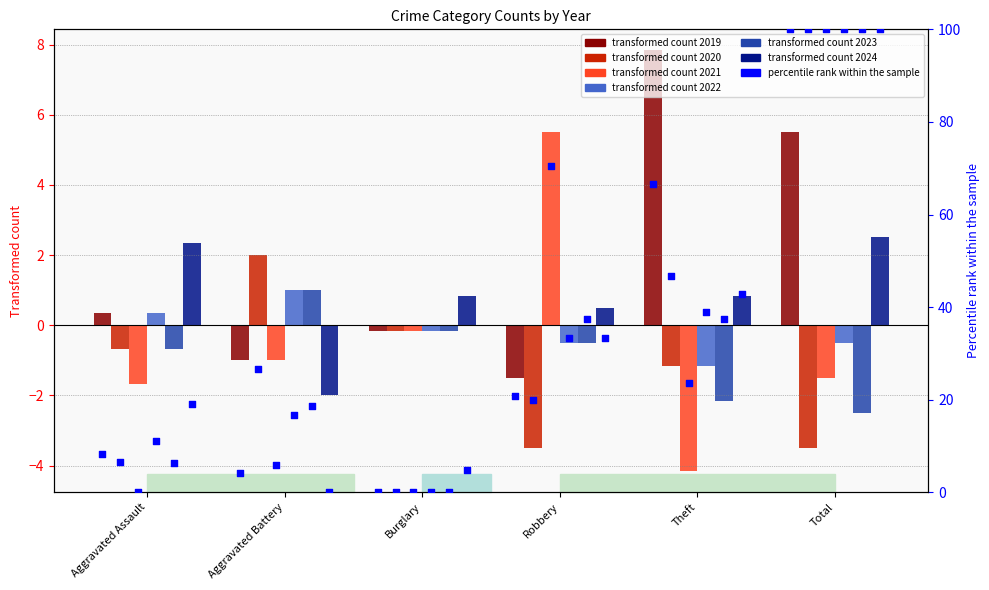

What is the total value across all series at Theft?

256.1